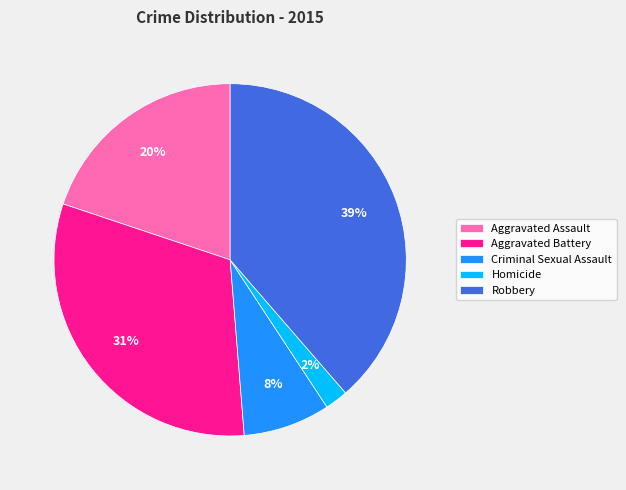

To the nearest percent, what is the difference between the largest and smallest slice percentages?

37%